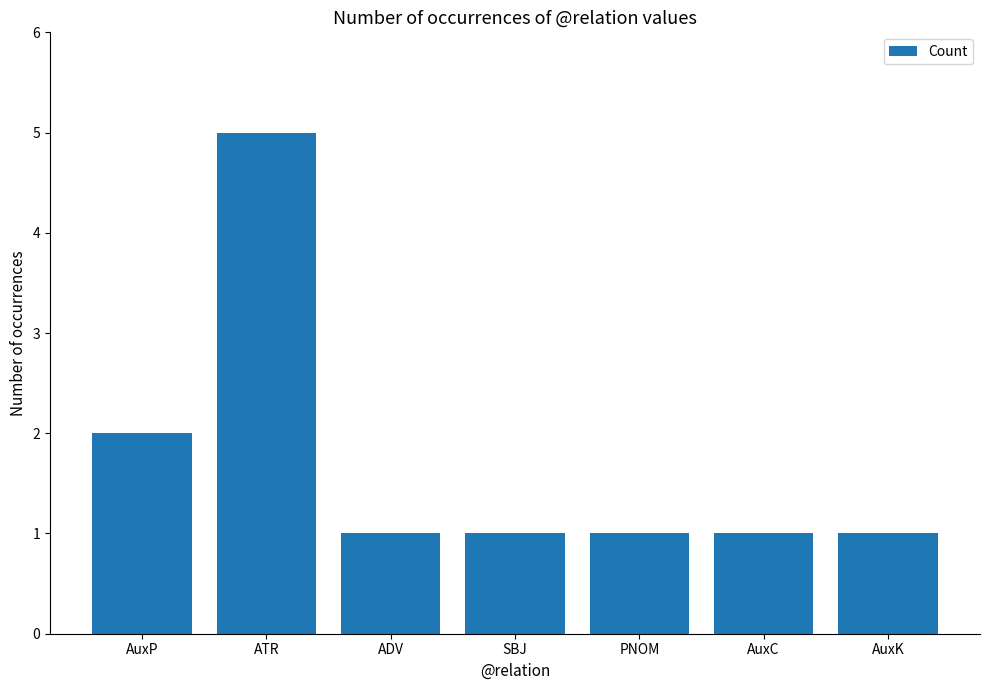

What is the maximum value shown in the chart?

5